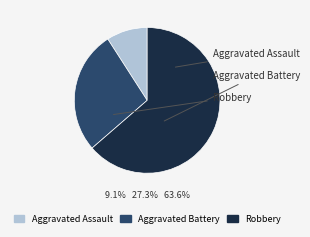

Is there any slice that represents more than half of the pie?

Yes